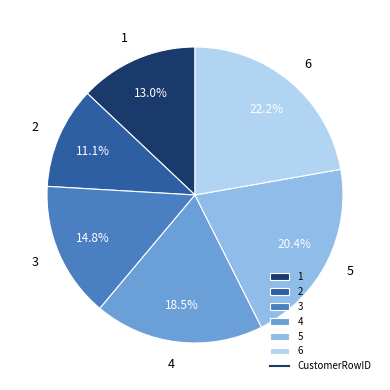

Which slice is the largest?

6